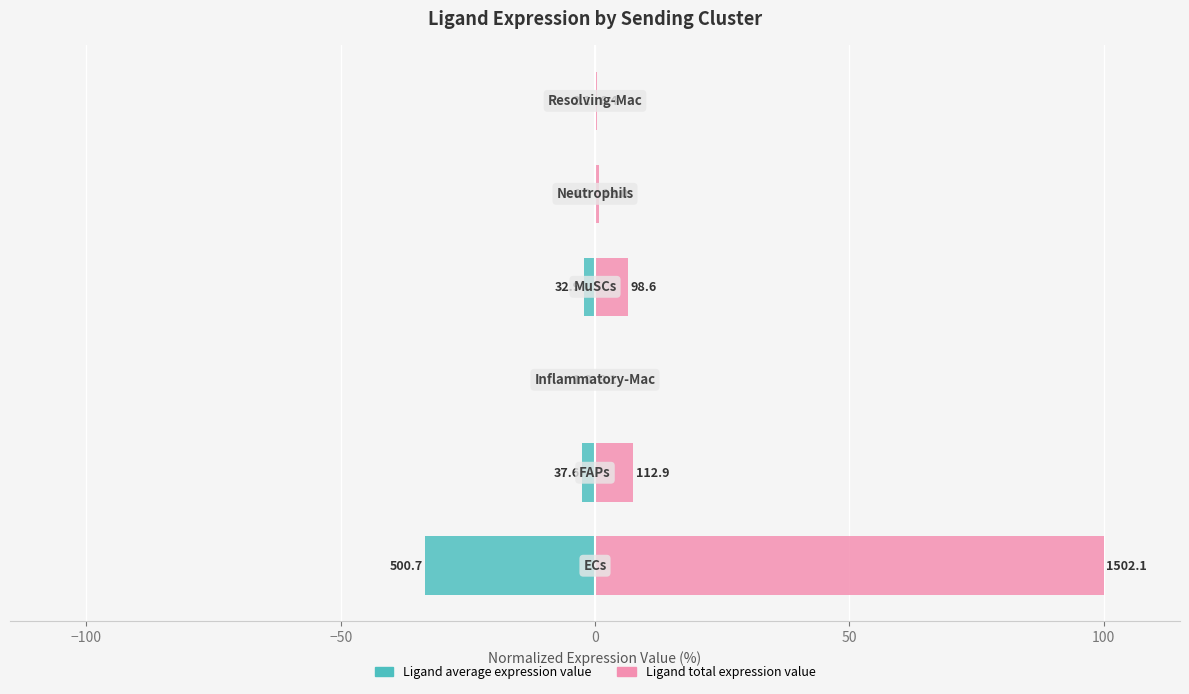

The Ligand average expression value series shows -0.1 at 100. True or false?

False